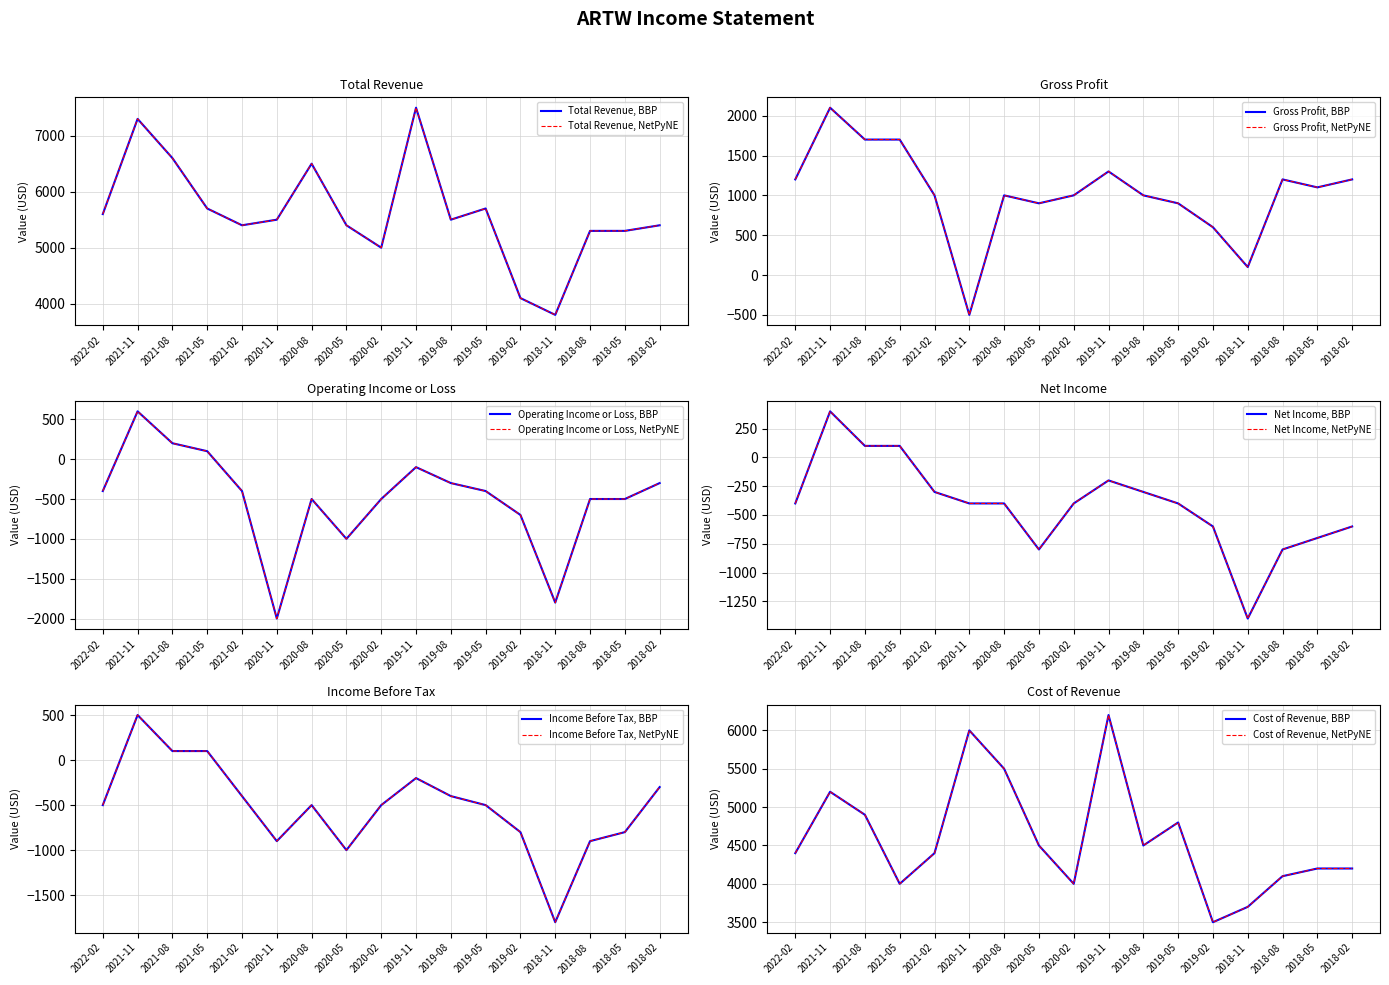

The value of Income Before Tax at 2022-02 is -774. True or false?

False